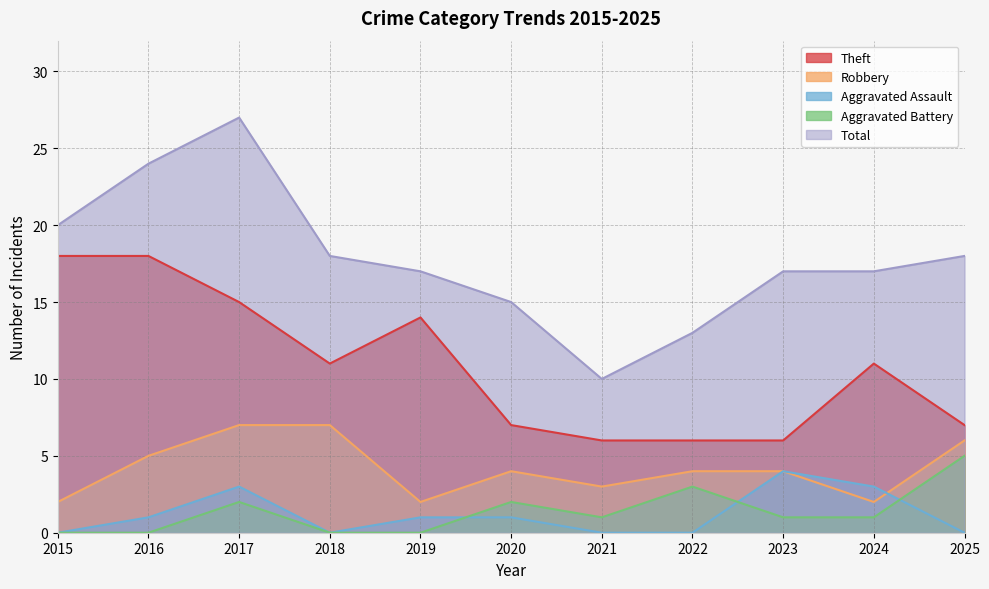

Between which two adjacent categories do Aggravated Assault and Aggravated Battery first intersect?

2019 and 2020